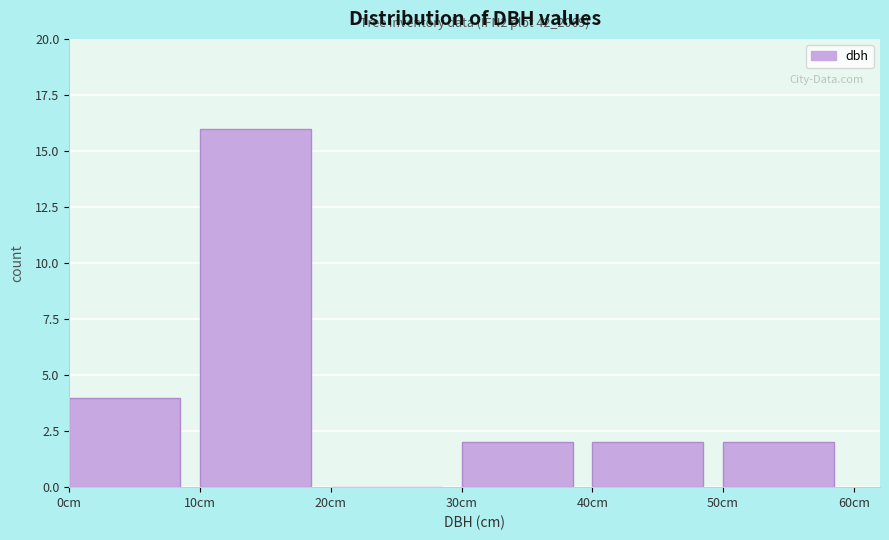

Which range on the x-axis has the tallest bar?

10 to 20